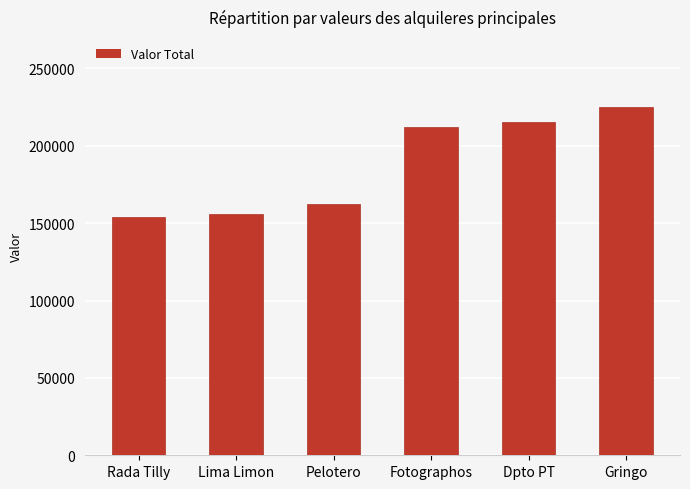

What is the difference between the values at Gringo and Dpto PT?

9734